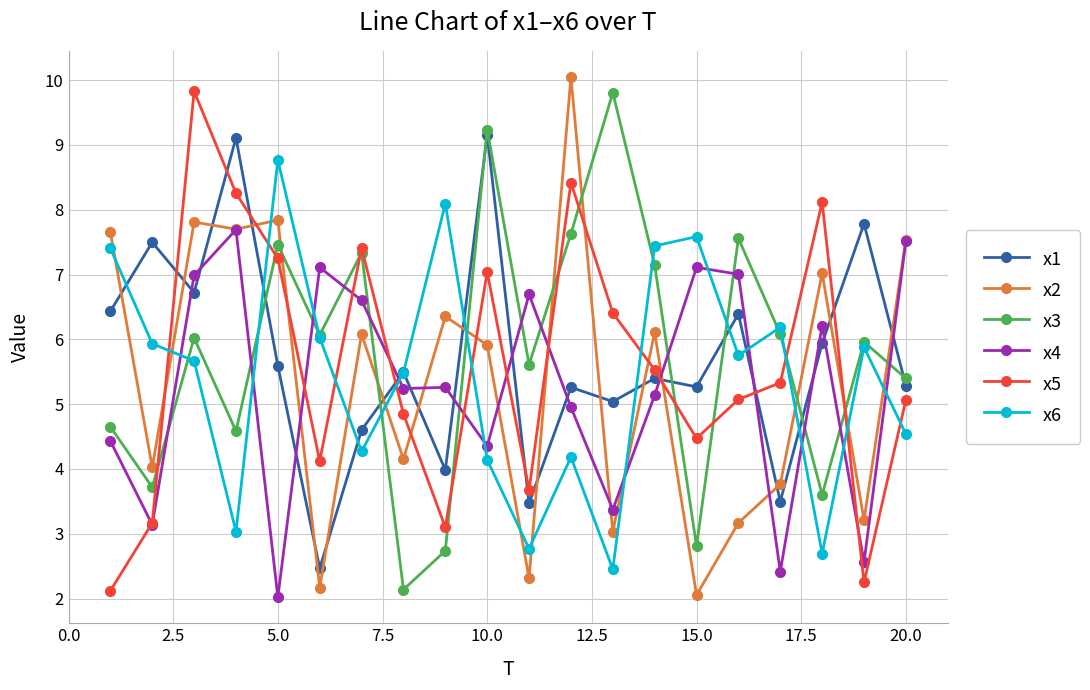

What is the minimum value shown in the chart?

2.0